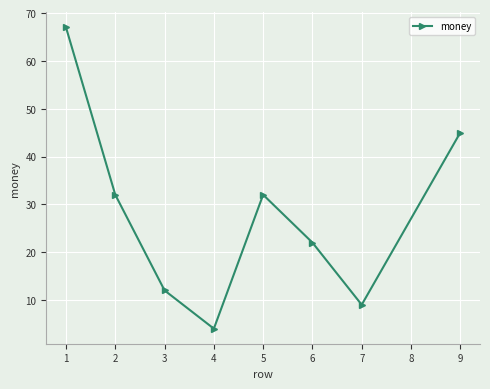

Reading left to right, transcribe all the data shown in this chart.

67	32	12	4	32	22	9	45